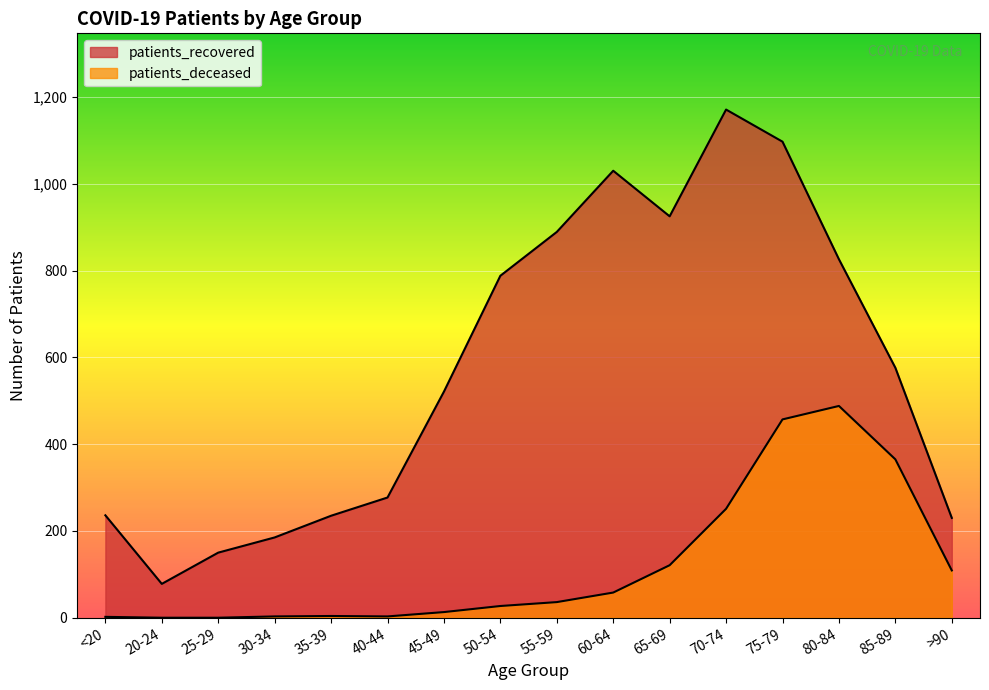

Which label corresponds to the largest value in the chart?

70-74